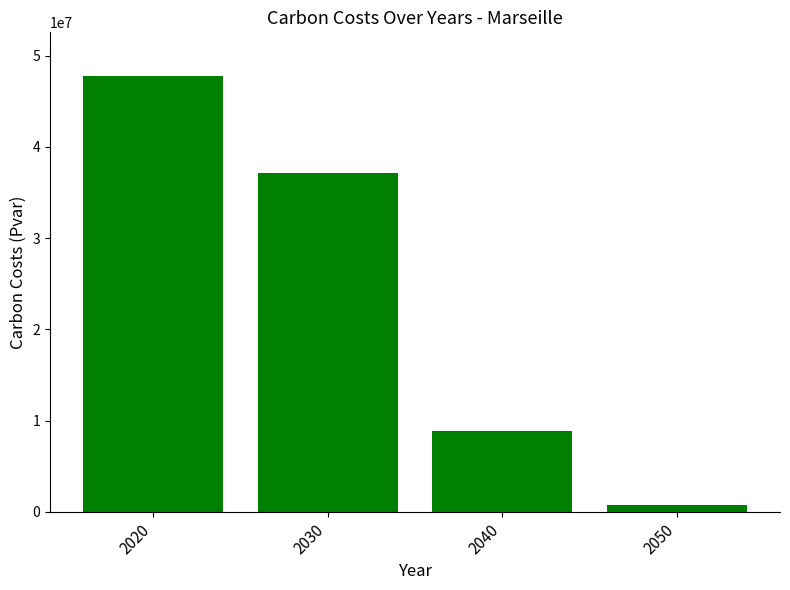

The chart shows a value of 6067283.0 at 2040. True or false?

False